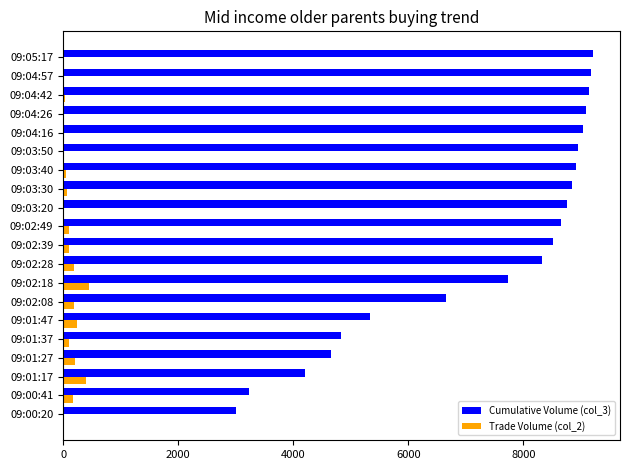

What is the greatest value displayed?

9218